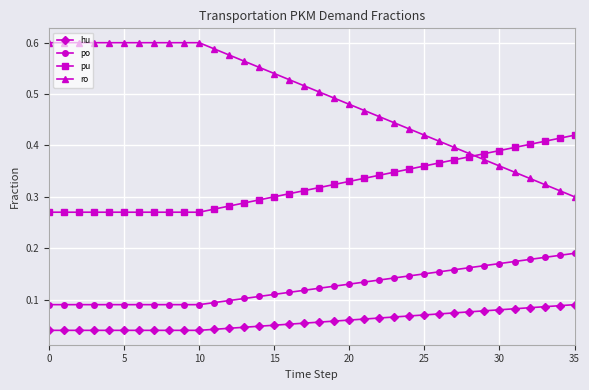

True or false: hu and pu intersect in this chart.

False